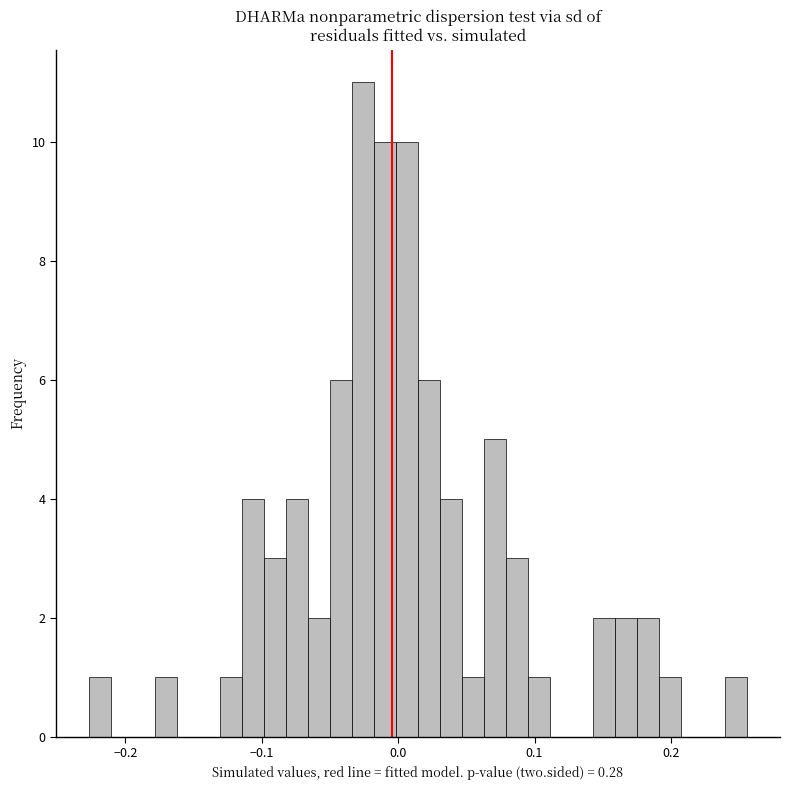

Read against the x-axis, roughly where is the centre of the tallest bar?

-0.03